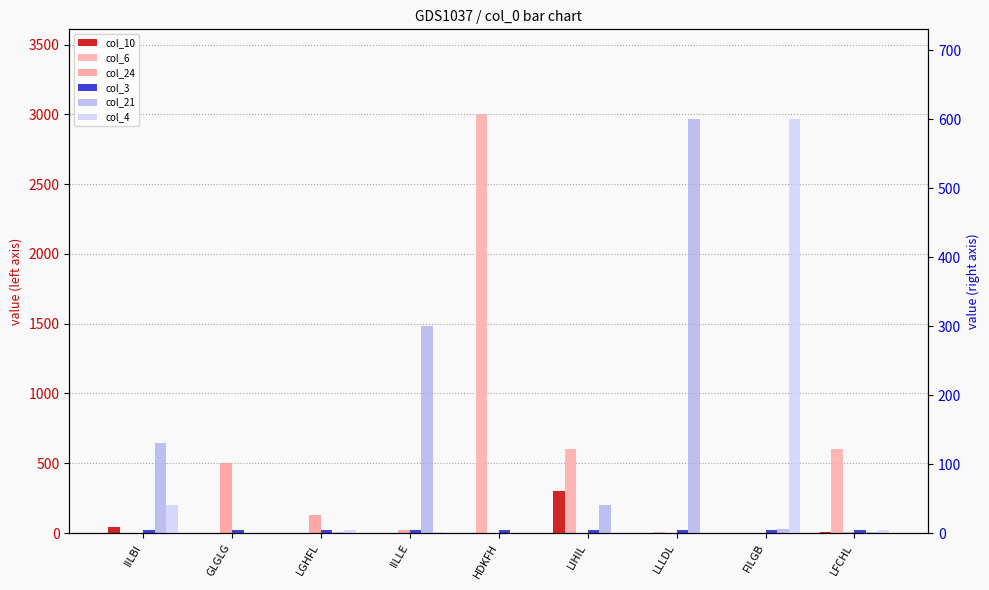

How many bars are there in total?

54